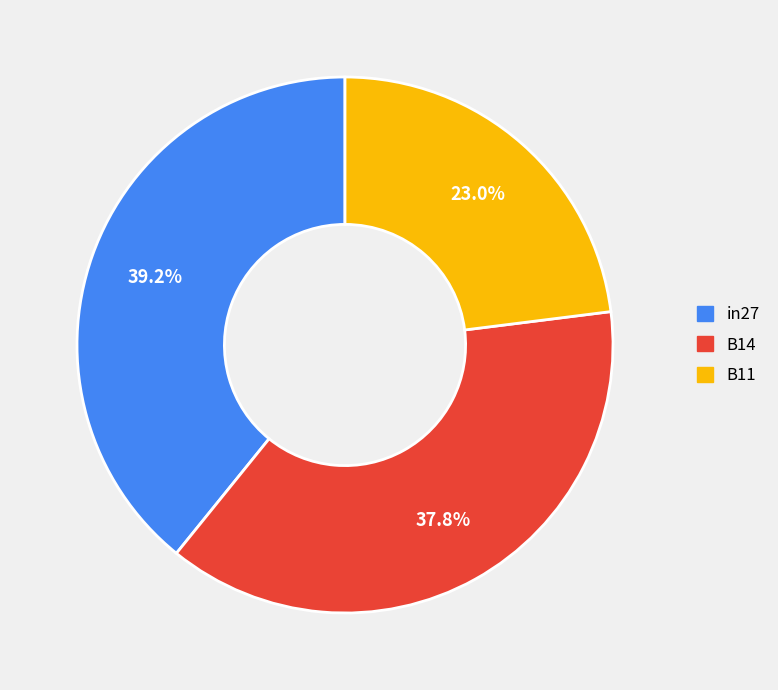

Rank the categories by value from highest to lowest.

in27, B14, B11